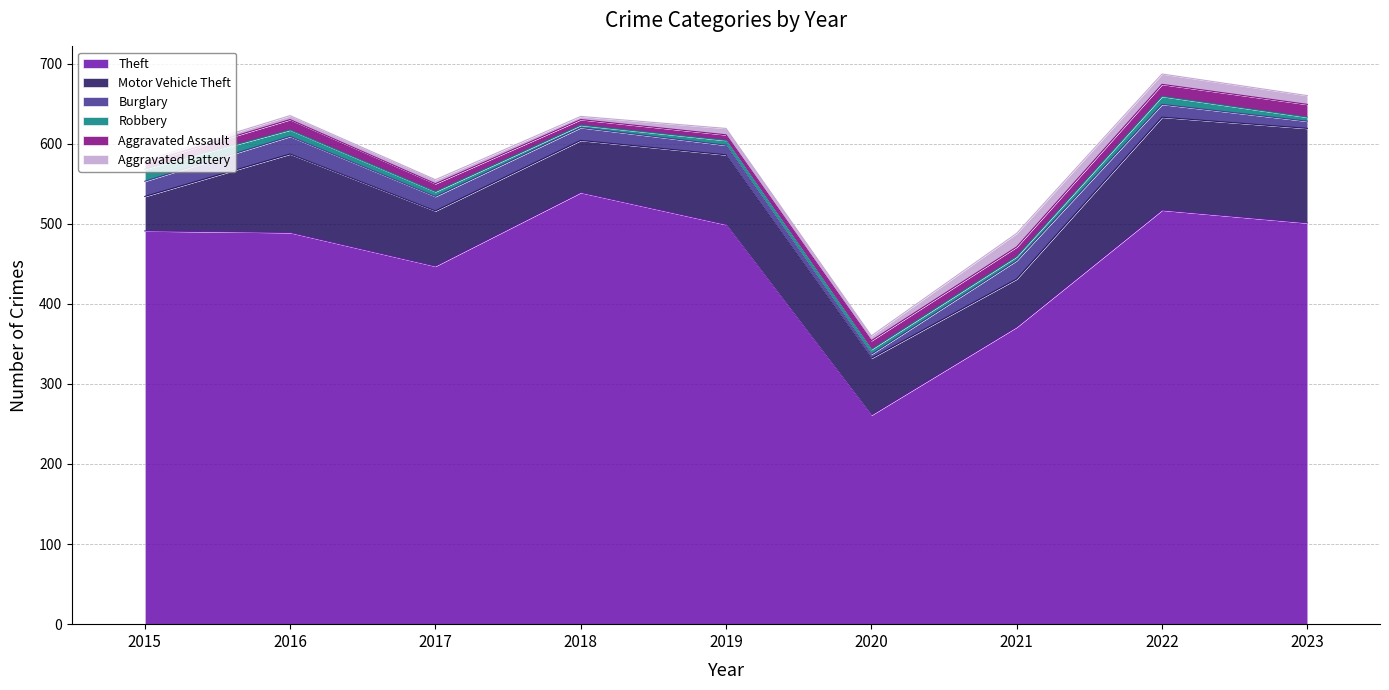

How many lines are shown in the chart?

6